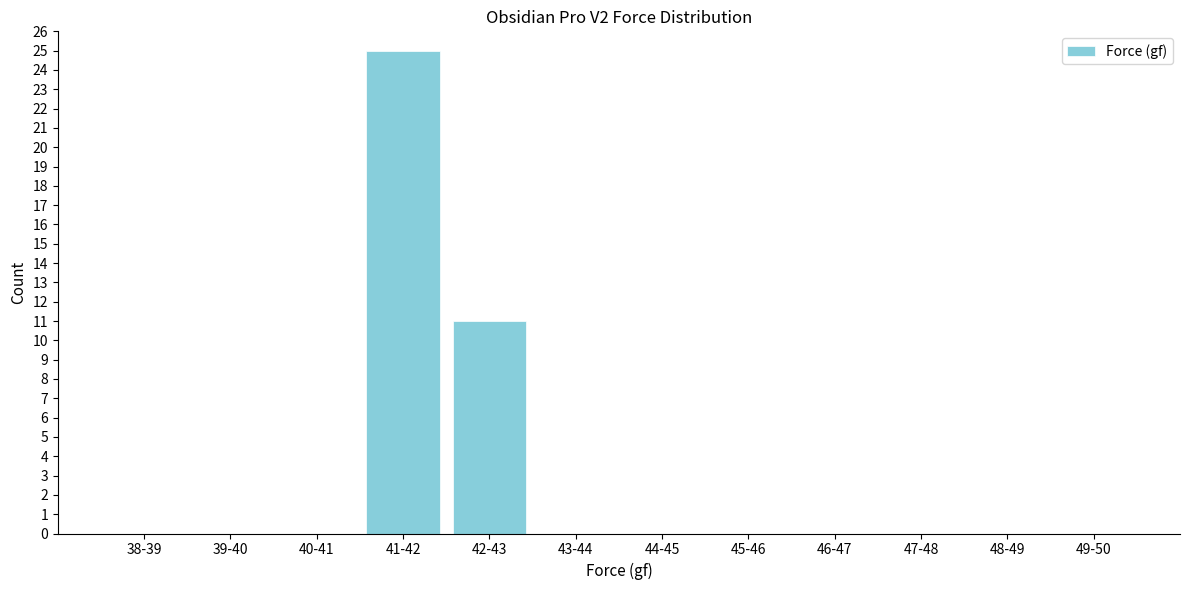

Reading left to right, extract all data points from this chart.

38-39=0	39-40=0	40-41=0	41-42=25	42-43=11	43-44=0	44-45=0	45-46=0	46-47=0	47-48=0	48-49=0	49-50=0